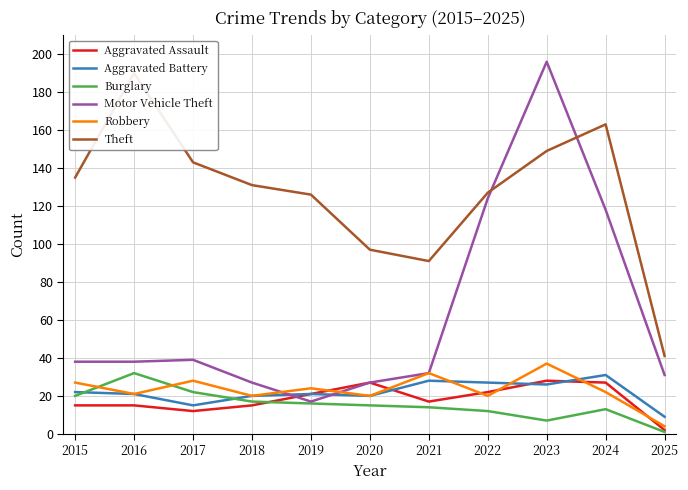

What is the greatest value displayed?

196